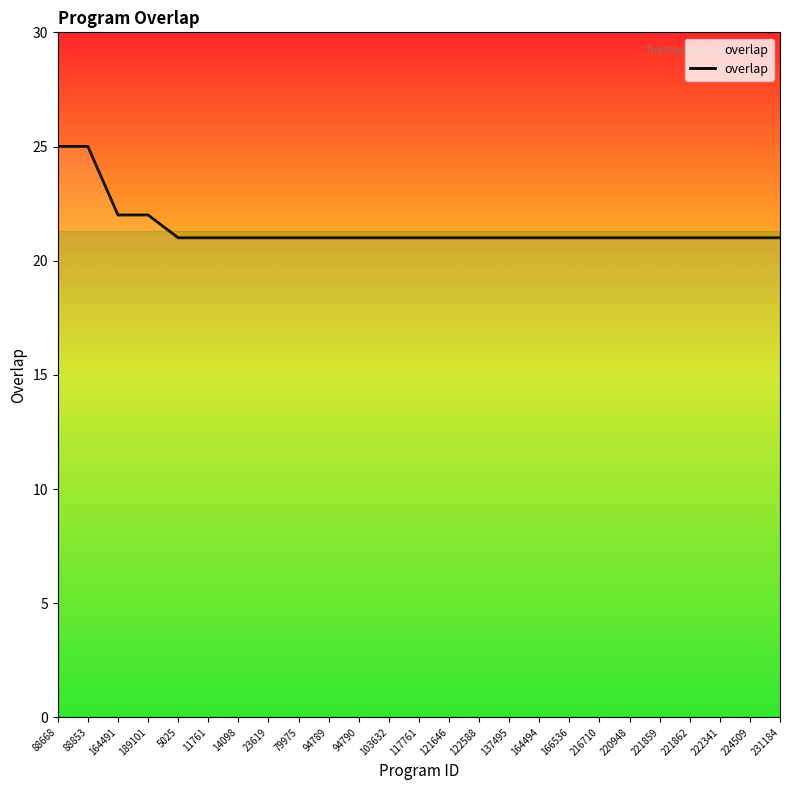

What position from the left is 88668?

1